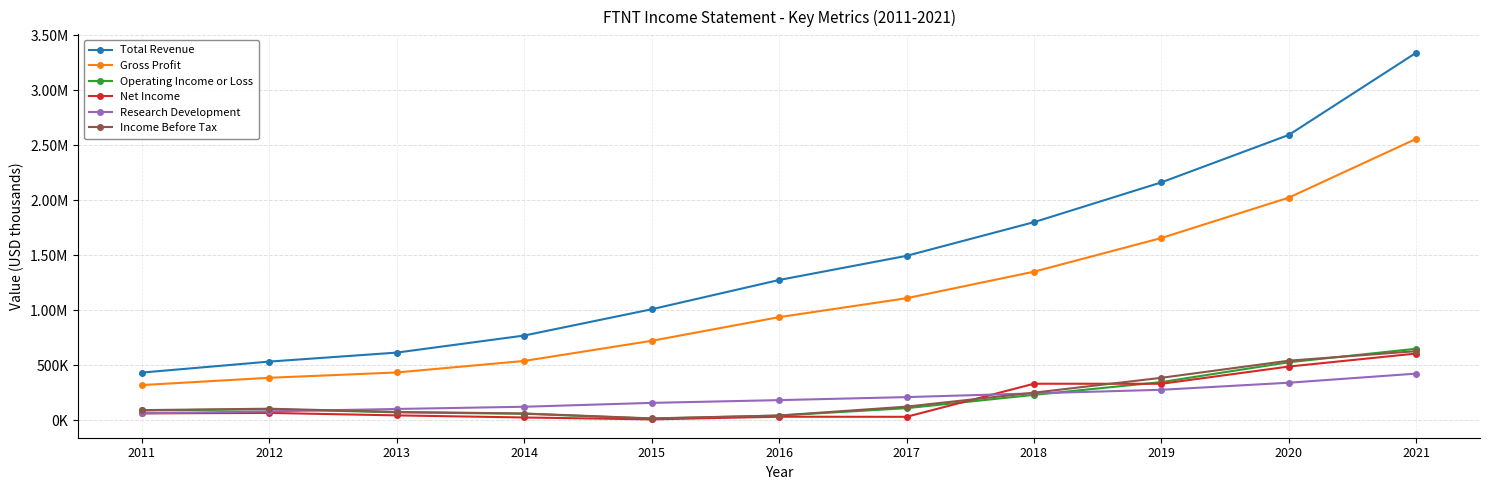

Reading left to right, what are all the values shown in this chart?

Total Revenue: 433600	533600	615300	770400	1009300	1275400	1494900	1801200	2163000	2594400	3342200
Gross Profit: 320000	386200	434700	539400	722500	937600	1109600	1350800	1657100	2024400	2559200
Operating Income or Loss: 88900	100500	72100	59300	14900	42900	109800	231000	347200	527500	650400
Net Income: 62500	66800	44300	25300	8000	32200	31400	332200	331700	488500	606800
Research Development: 63600	81100	102700	122900	158100	183100	210600	244500	277100	341400	424200
Income Before Tax: 92100	105000	75900	61500	17000	43100	124000	250900	386000	541700	628400